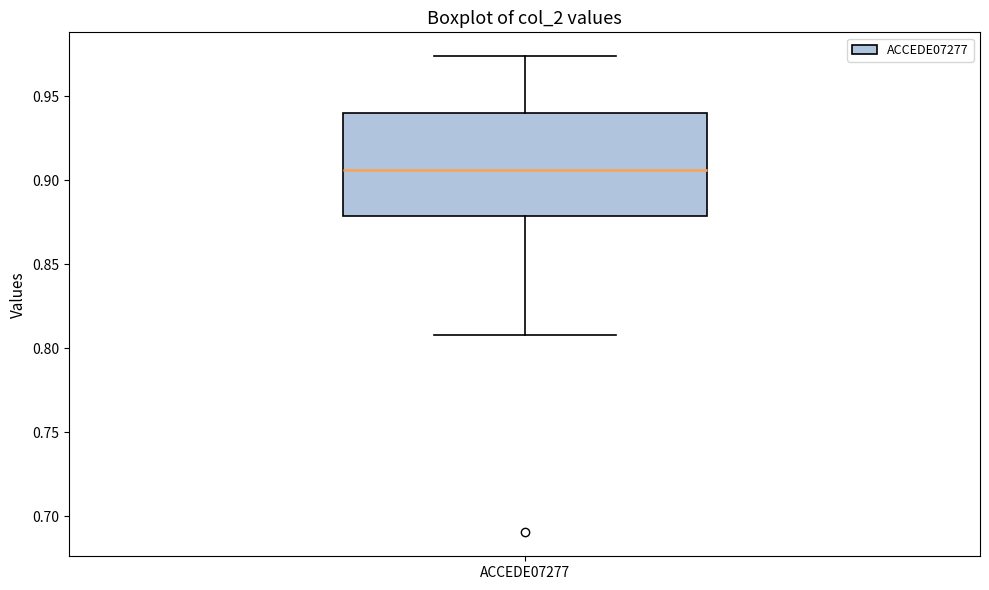

Read this box plot against the y-axis: the position of the median line, the range covered by the box, and the ends of both whiskers. The values are not printed on the chart, so give them approximately, as read against the axis.

median 0.905, box 0.880 to 0.940, whiskers 0.810 to 0.975